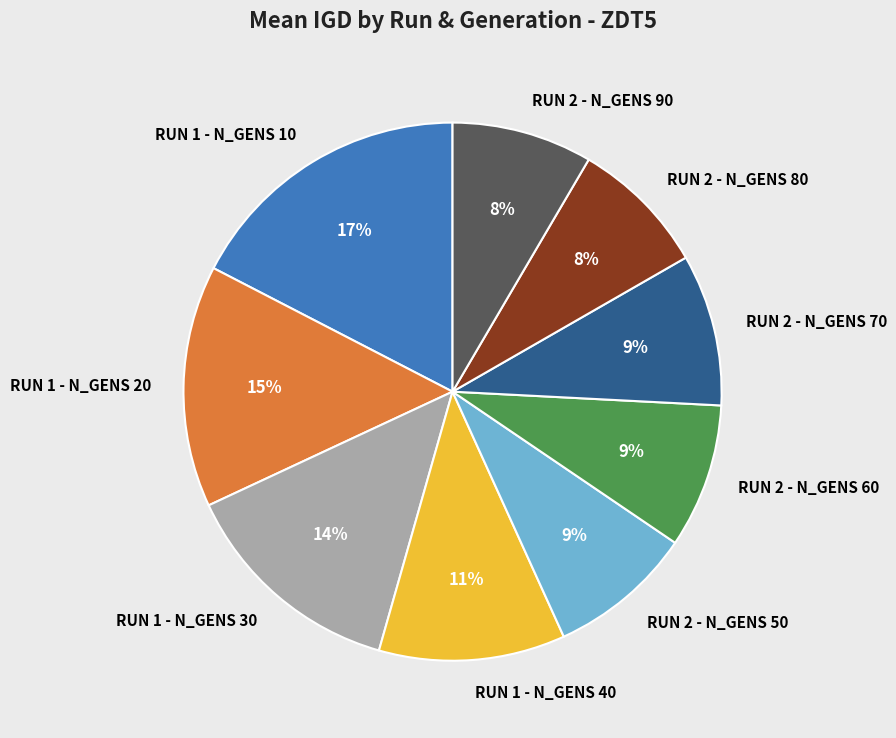

To the nearest percent, what portion does RUN 2 - N_GENS 70 represent?

9%